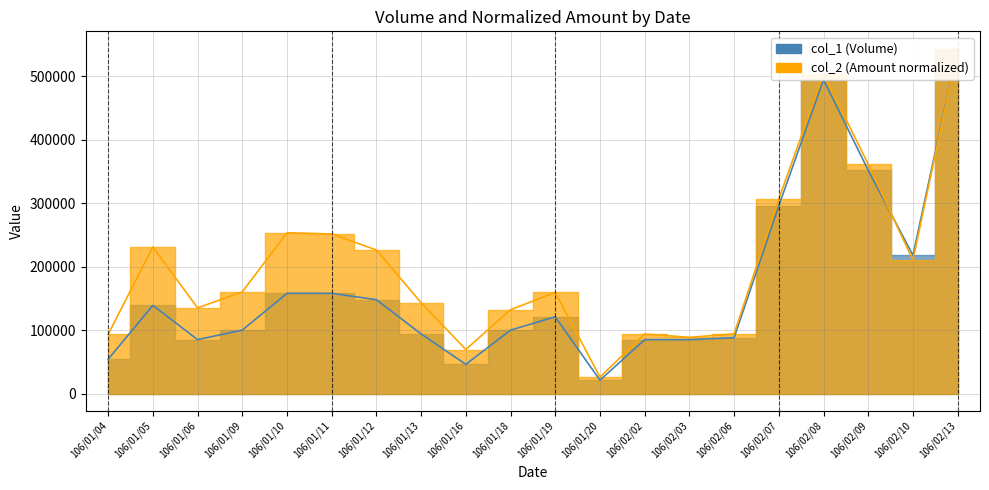

Between 106/02/09 and 106/01/05, which is larger?

106/02/09